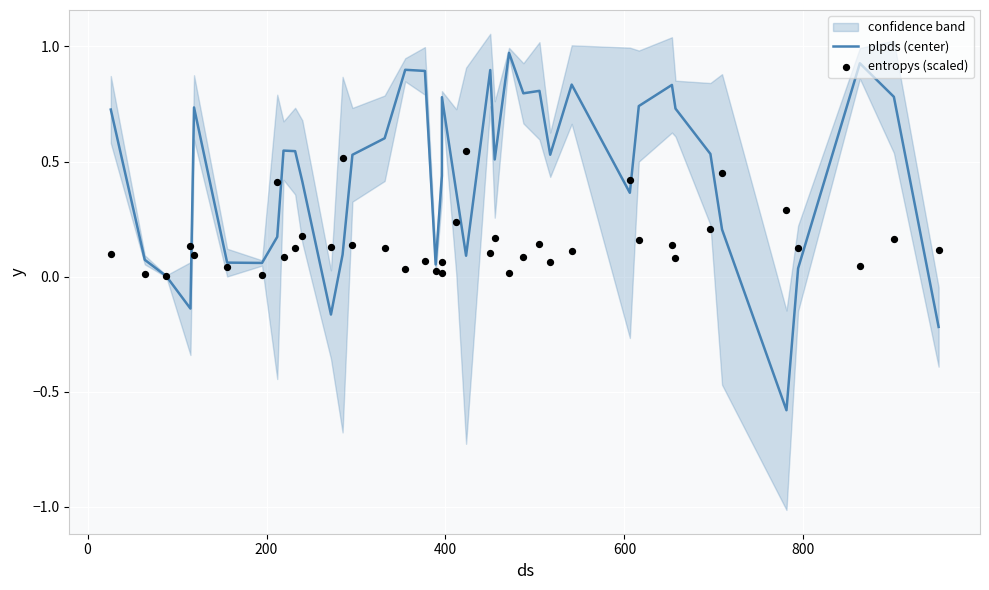

At how many categories does at least one series exceed 0?

40